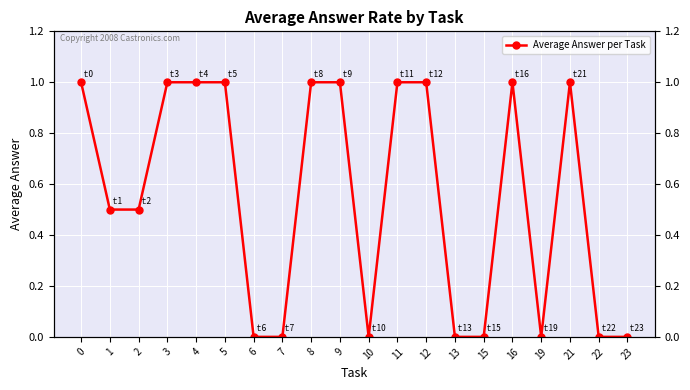

How many points are higher than both their immediate neighbors (excluding endpoints)?

2